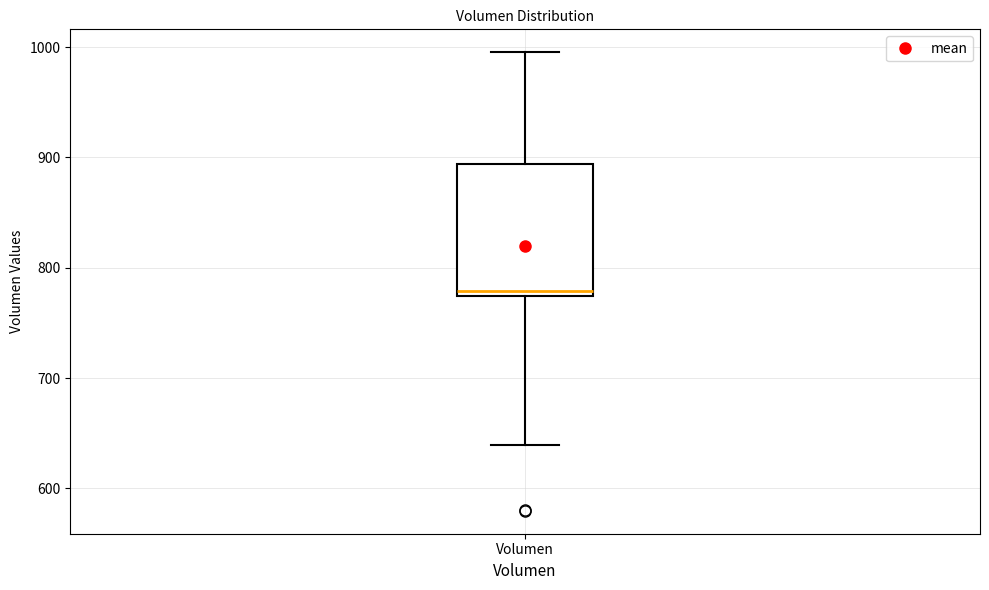

Read this box plot against the y-axis: the position of the median line, the range covered by the box, and the ends of both whiskers. The values are not printed on the chart, so give them approximately, as read against the axis.

median 780, box 770 to 890, whiskers 640 to 1000